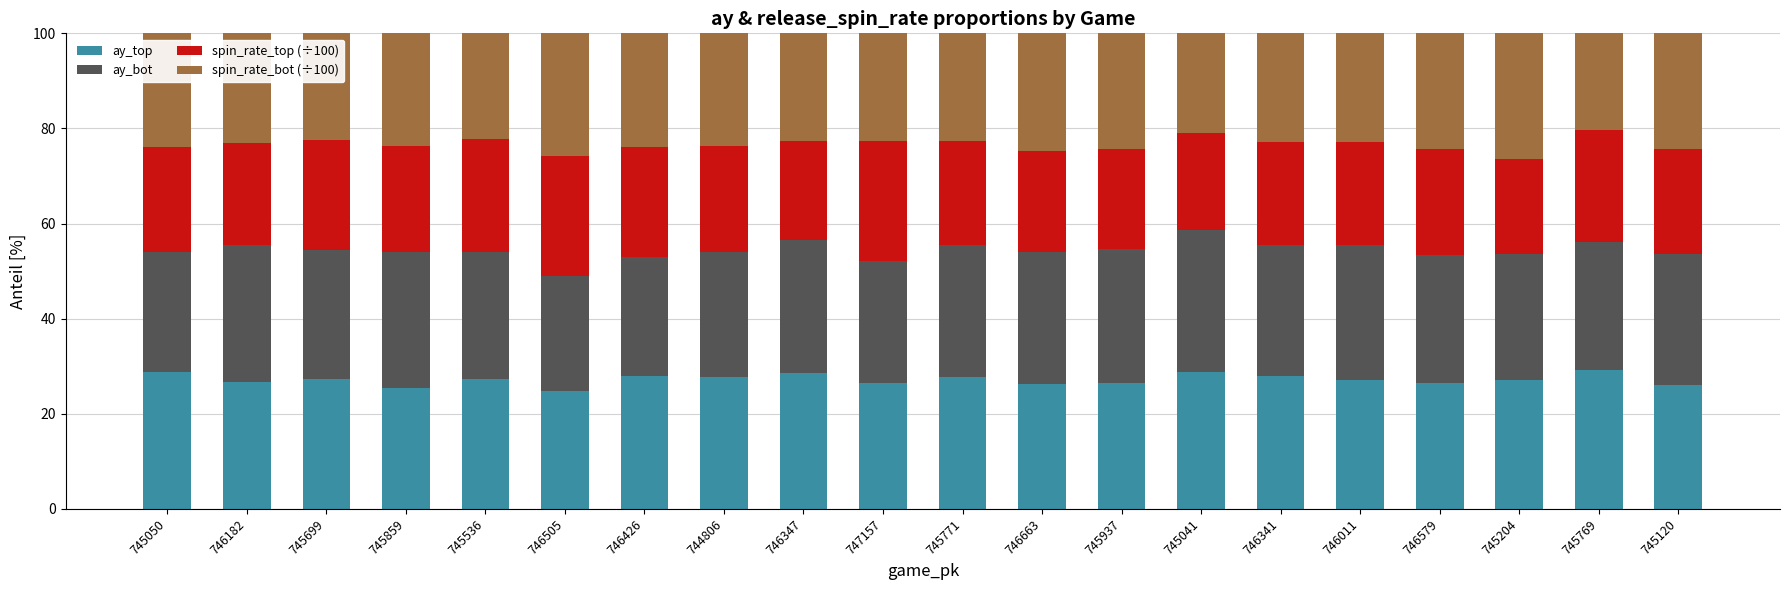

The ay_top series shows 29.3 at 745769. True or false?

True